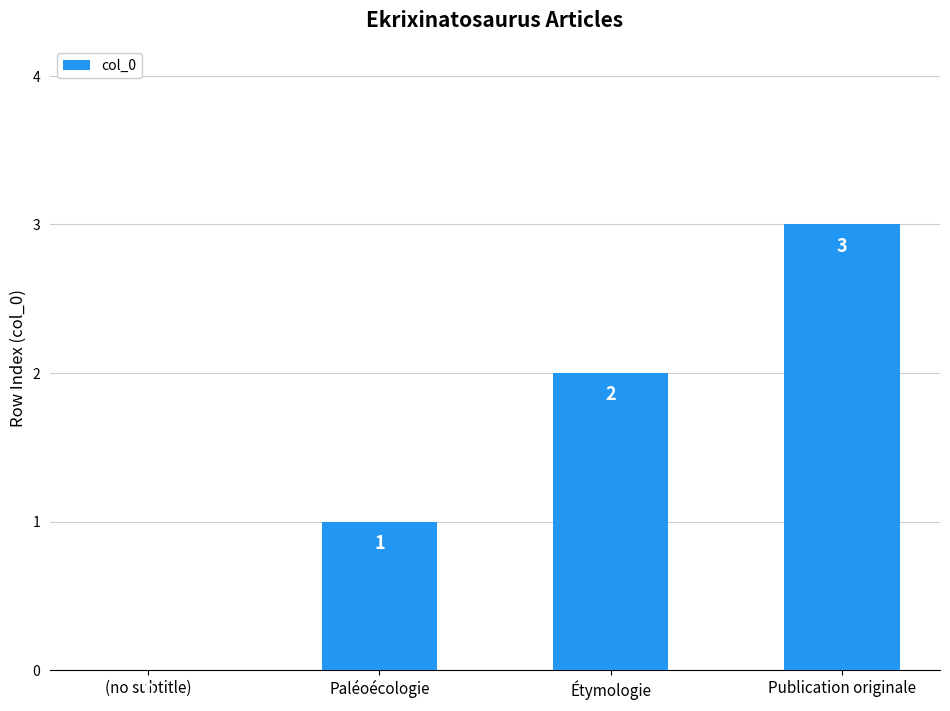

At which label is the value closest to 1?

Paléoécologie